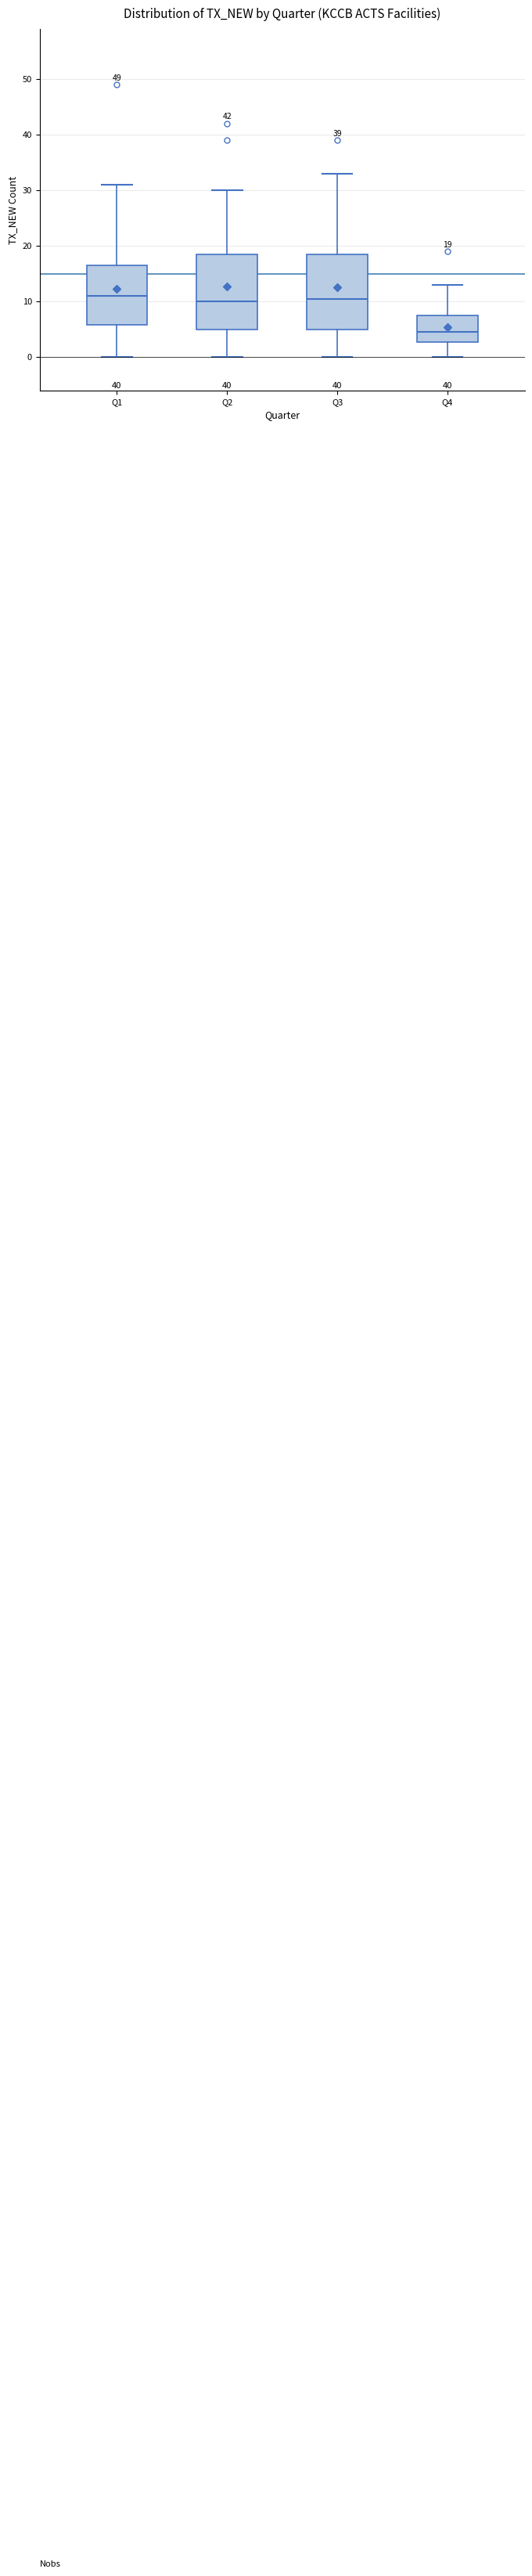

Which box's median line is the lowest?

Q4